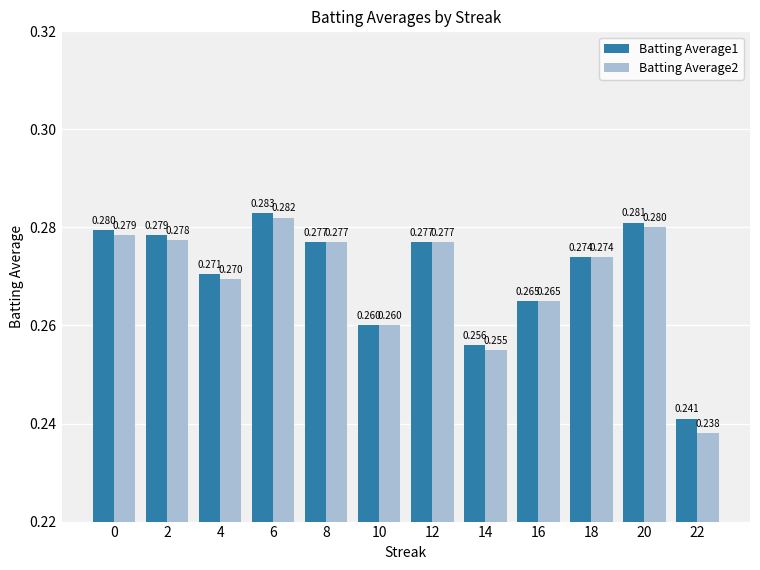

Which category has the highest value in the Batting Average1 series?

6